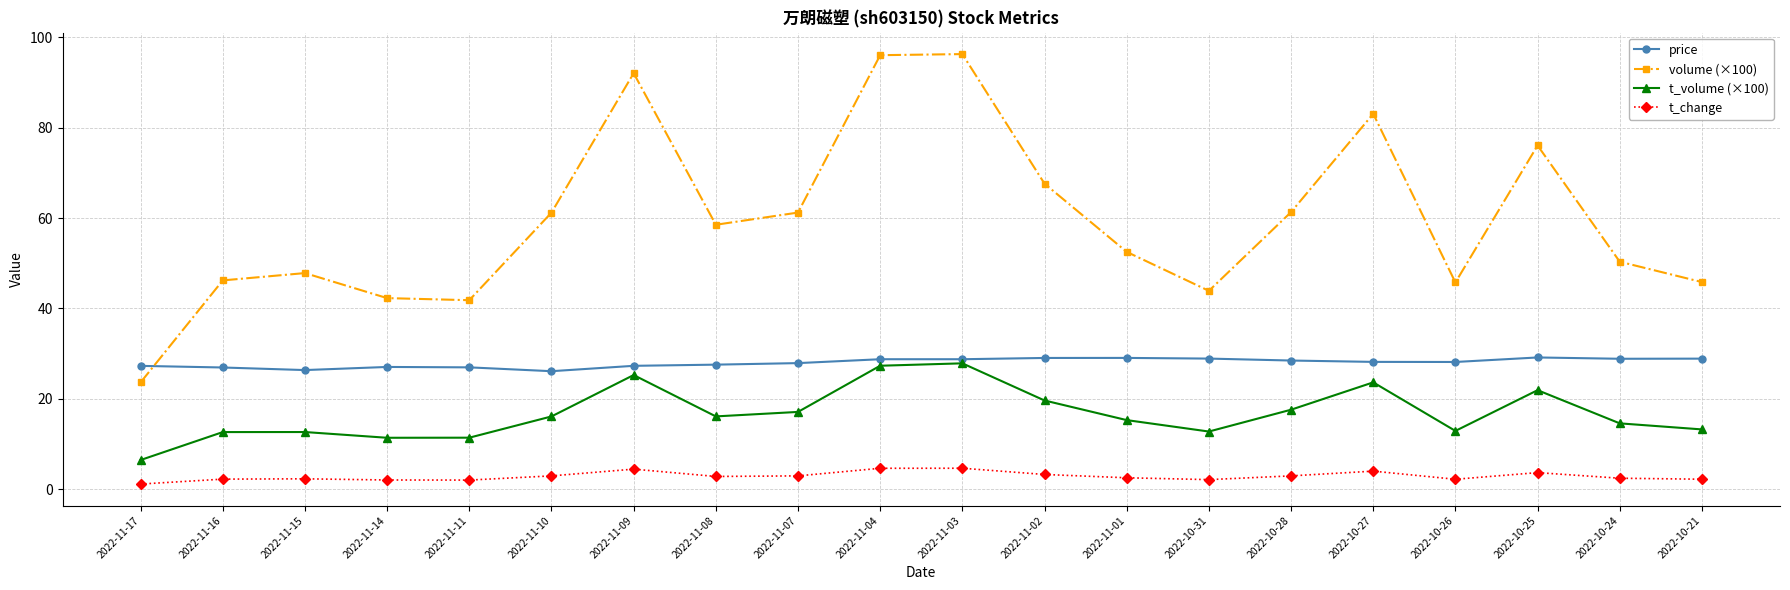

Count the number of data series in this chart.

4